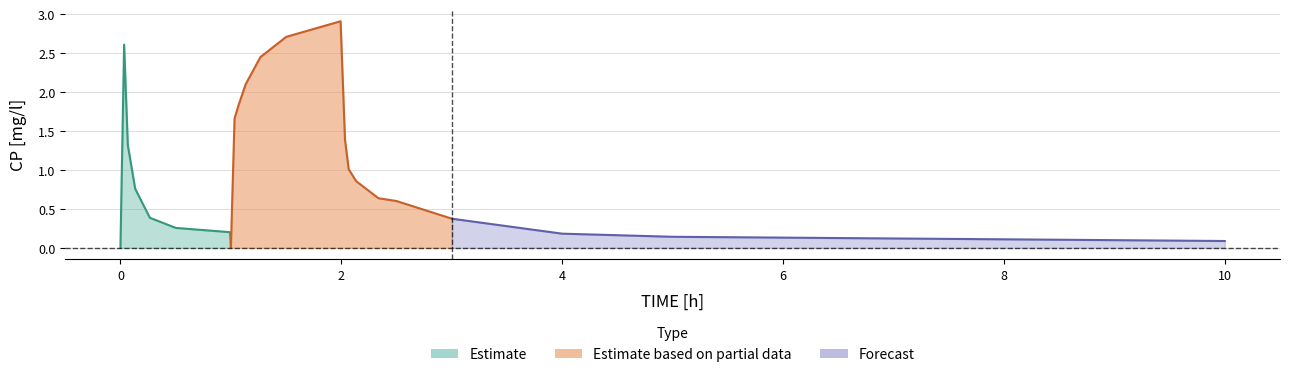

Reading right to left, extract all data points from this chart.

0.1	0.1	0.2	0.4	0.6	0.6	0.9	1.0	1.4	2.9	2.7	2.5	2.1	1.8	1.7	0.0	0.2	0.3	0.4	0.8	1.3	2.6	0.0